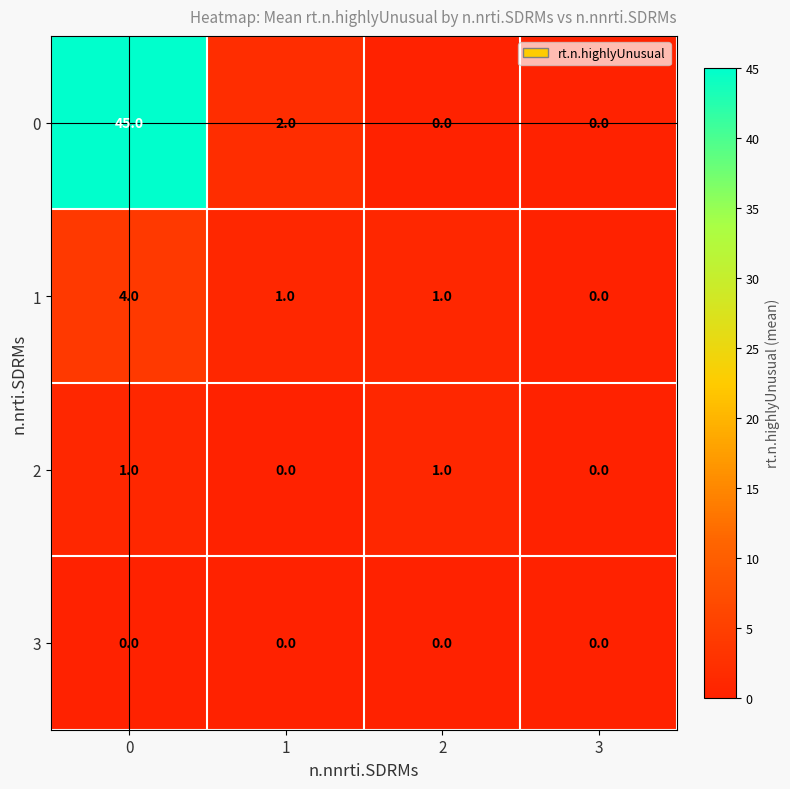

List the series in order of their peak value, lowest first.

3, 2, 1, 0